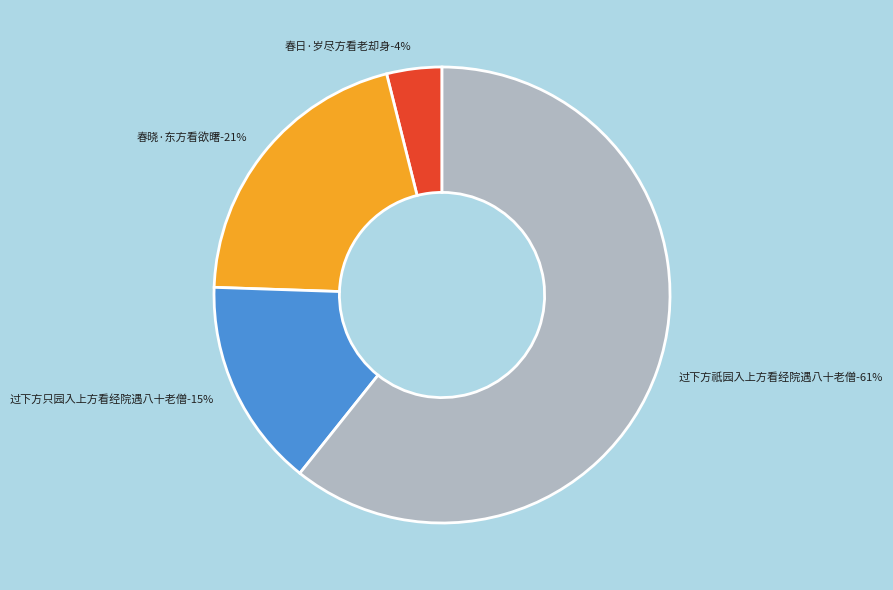

Rank the categories by value from highest to lowest.

过下方祇园入上方看经院遇八十老僧, 春晓·东方看欲曙, 过下方只园入上方看经院遇八十老僧, 春日·岁尽方看老却身